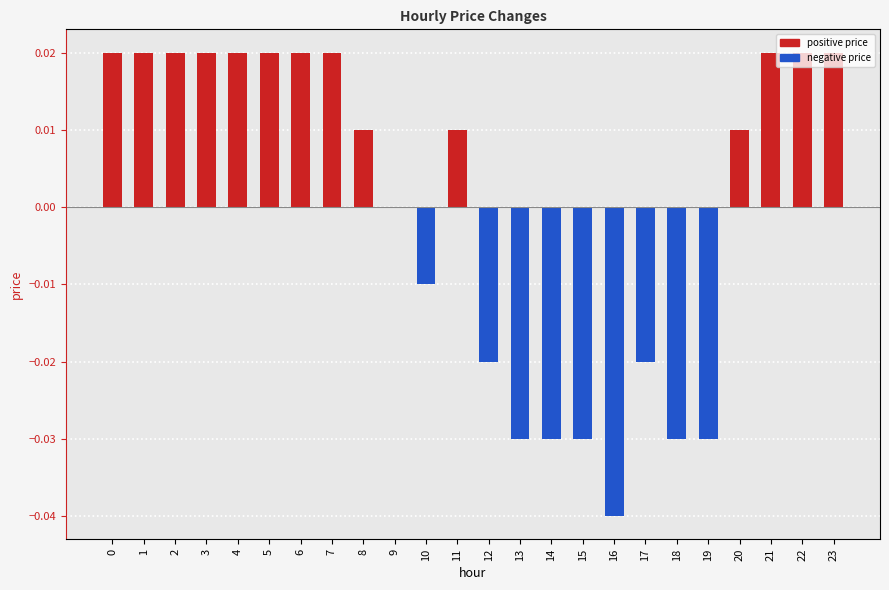

The value at 18 is -0.0. True or false?

True